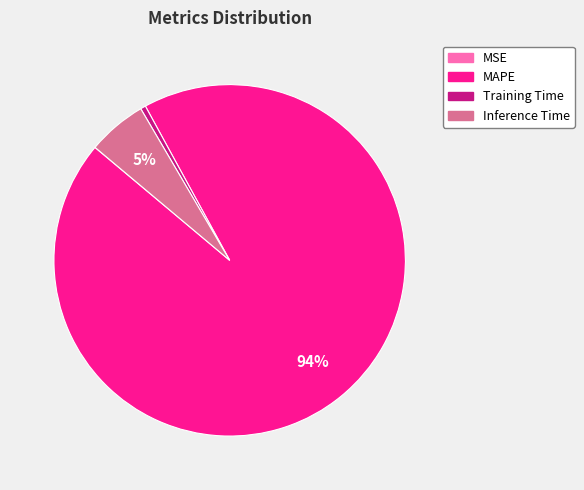

Between Inference Time and Training Time, which is larger?

Inference Time